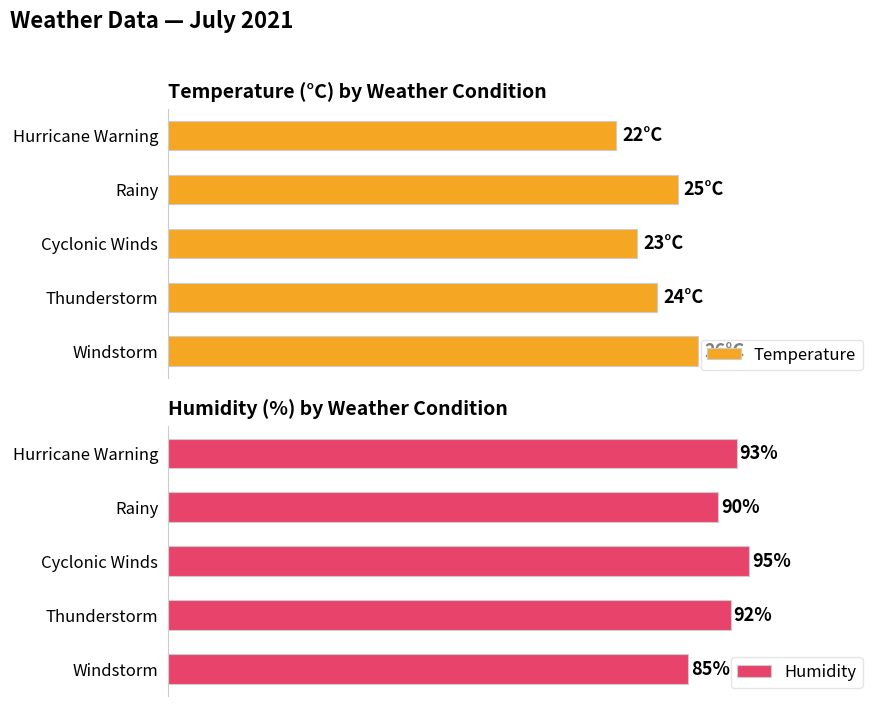

At how many categories does at least one series exceed 82?

5